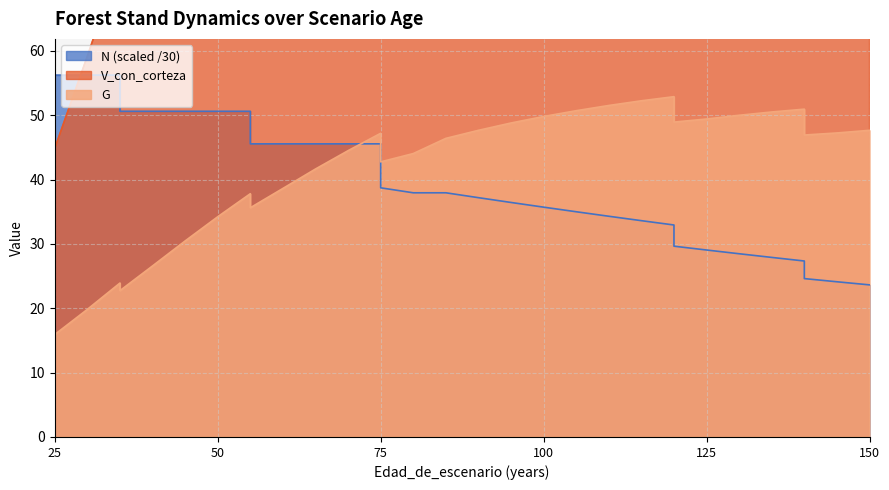

The value of N at 50 is 50.6. True or false?

True